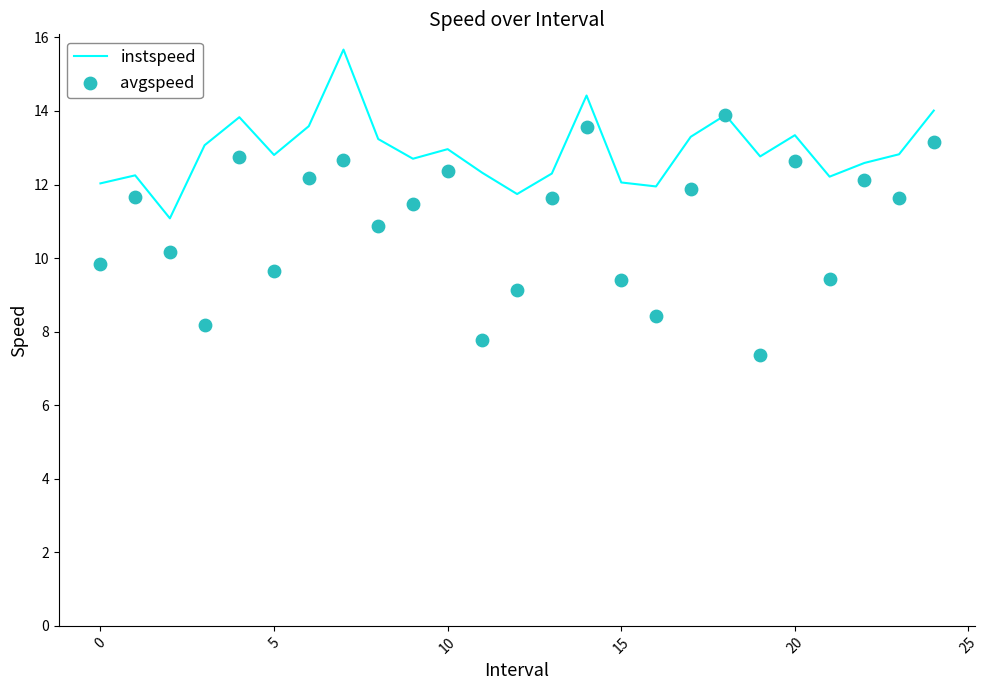

Which series contains the lowest Y value?

avgspeed